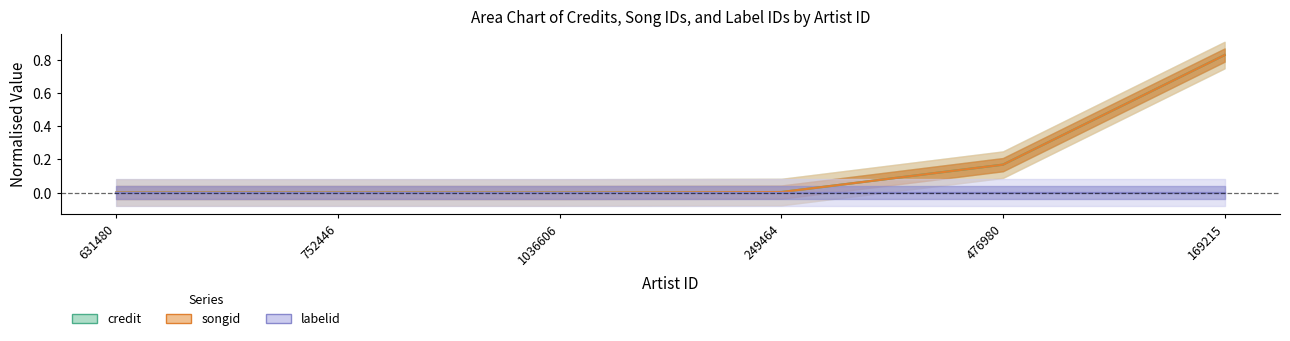

True or false: songid and labelid intersect in this chart.

False